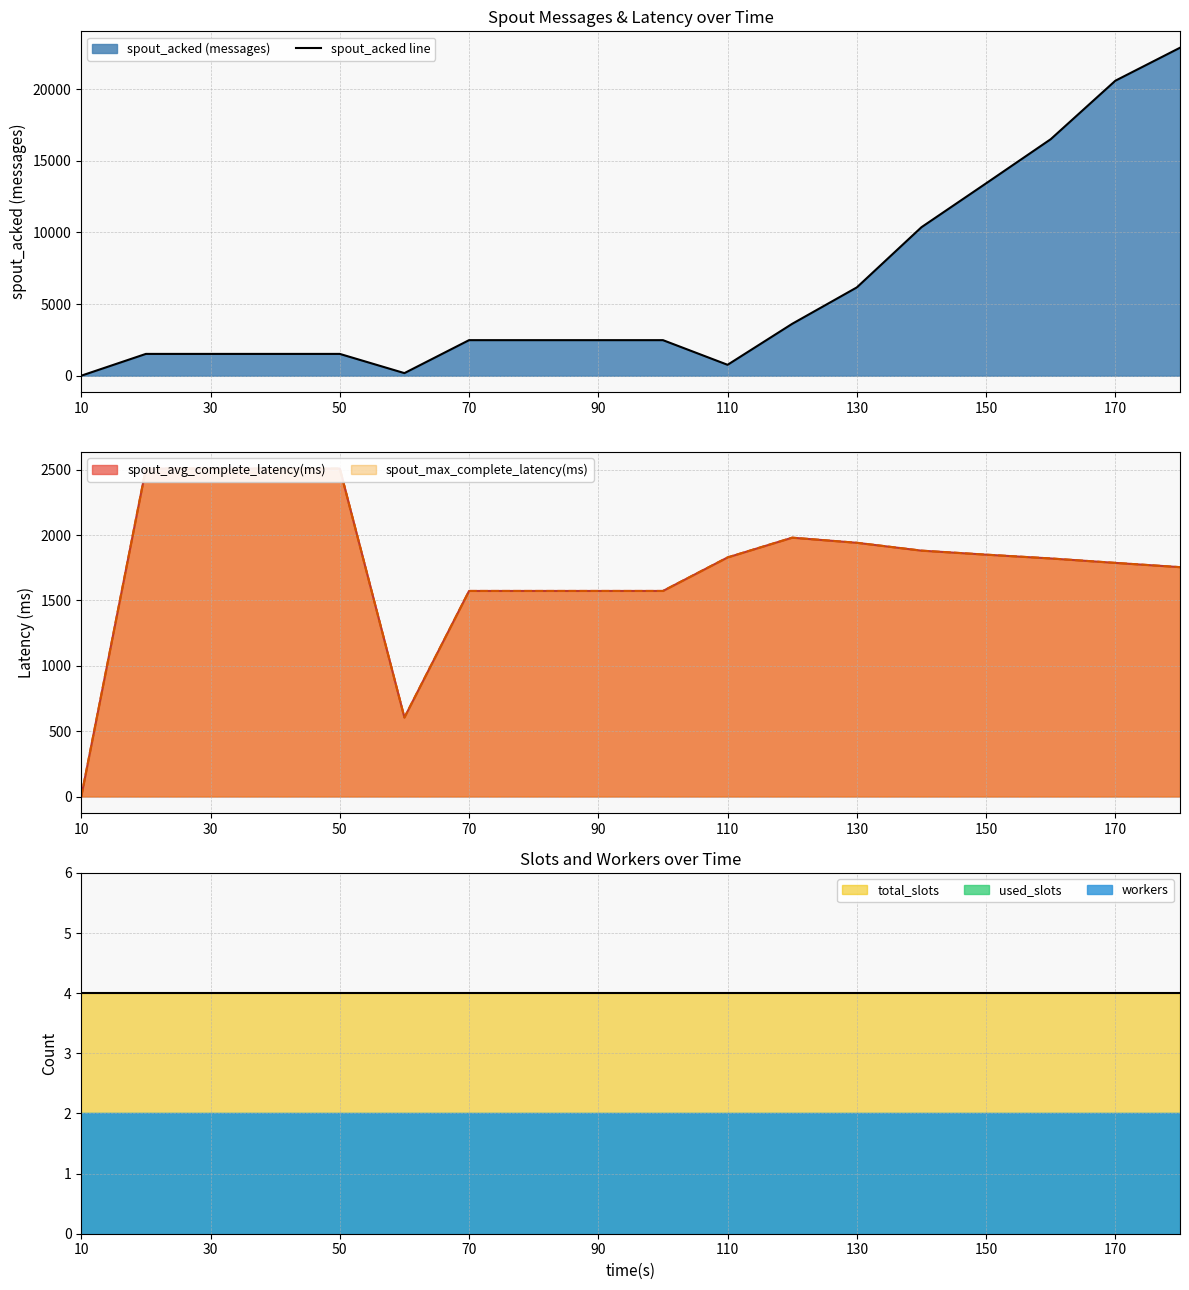

The value of spout_acked line at 150 is 19238. True or false?

False